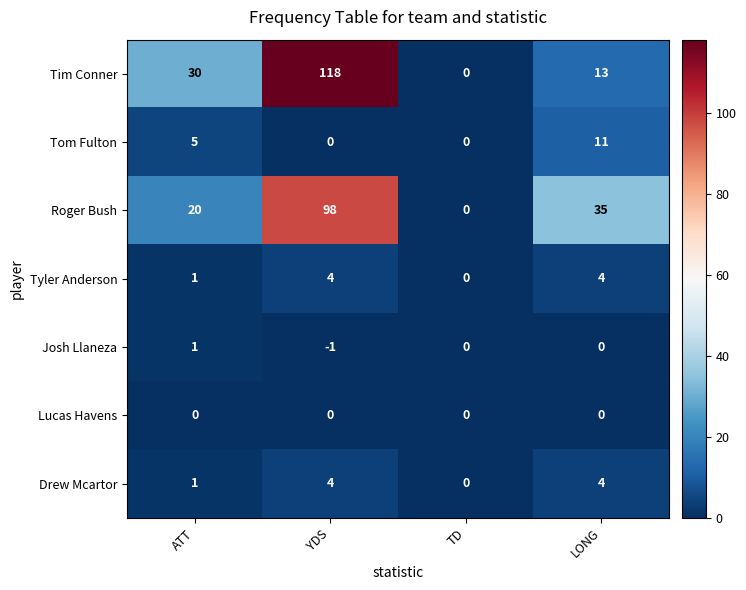

Reading left to right, what are all the values shown in this chart?

Tim Conner: 30	118	0	13
Tom Fulton: 5	0	0	11
Roger Bush: 20	98	0	35
Tyler Anderson: 1	4	0	4
Josh Llaneza: 1	-1	0	0
Lucas Havens: 0	0	0	0
Drew Mcartor: 1	4	0	4